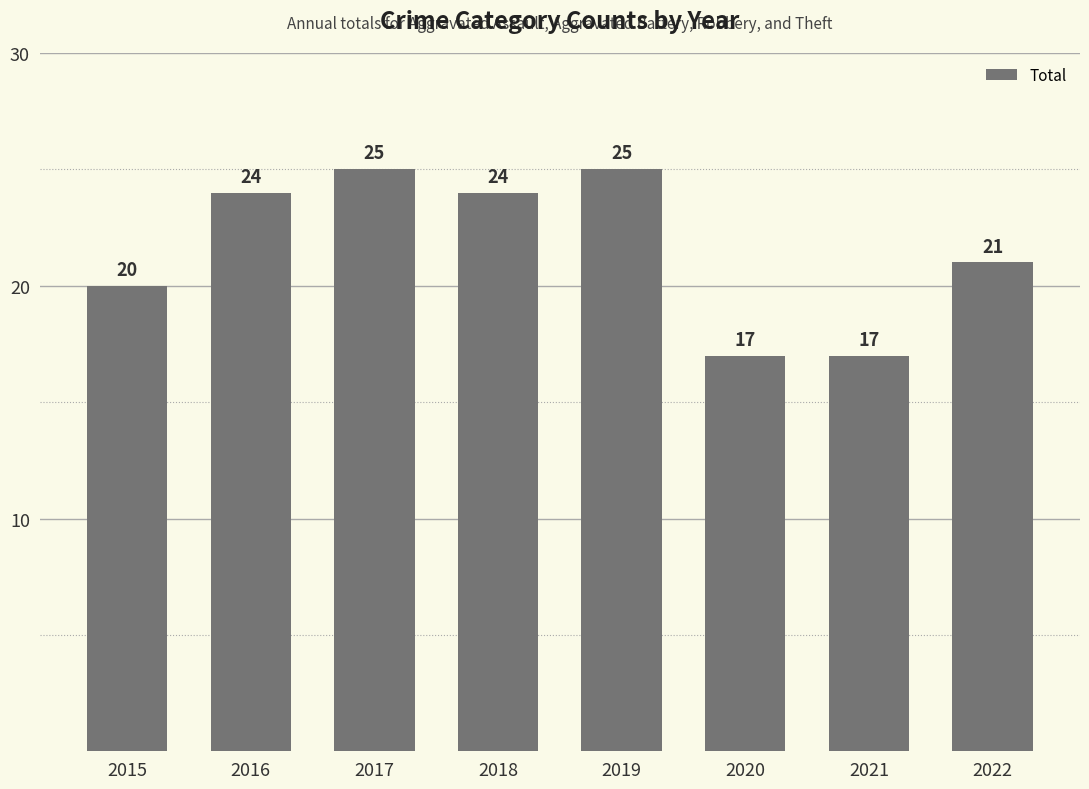

The chart shows a value of 20 at 2015. True or false?

True